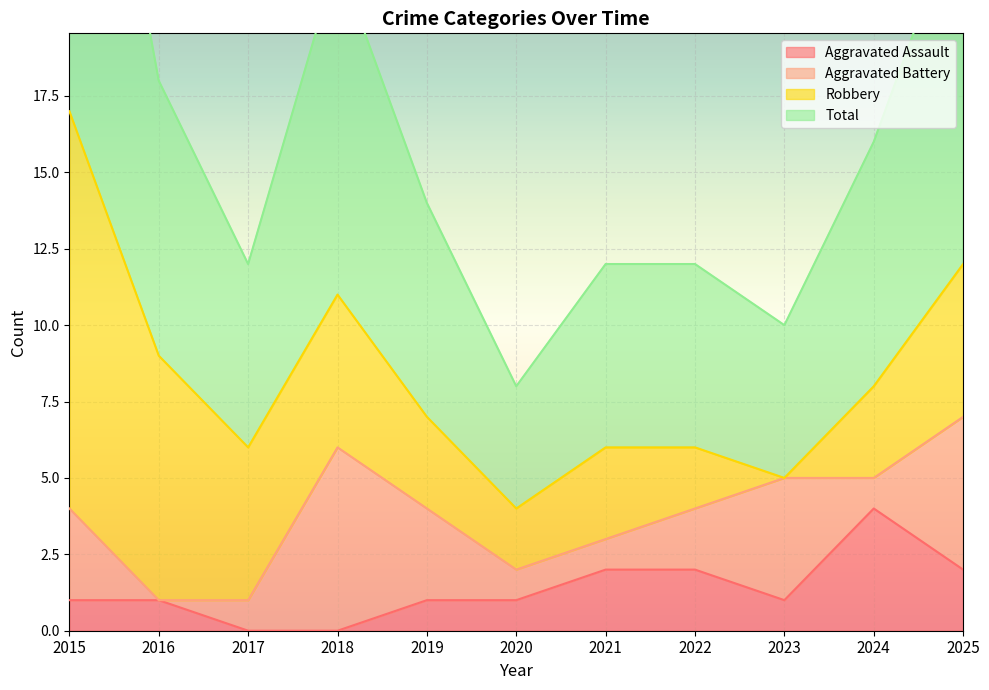

How many data points in Total are less than 7?

5